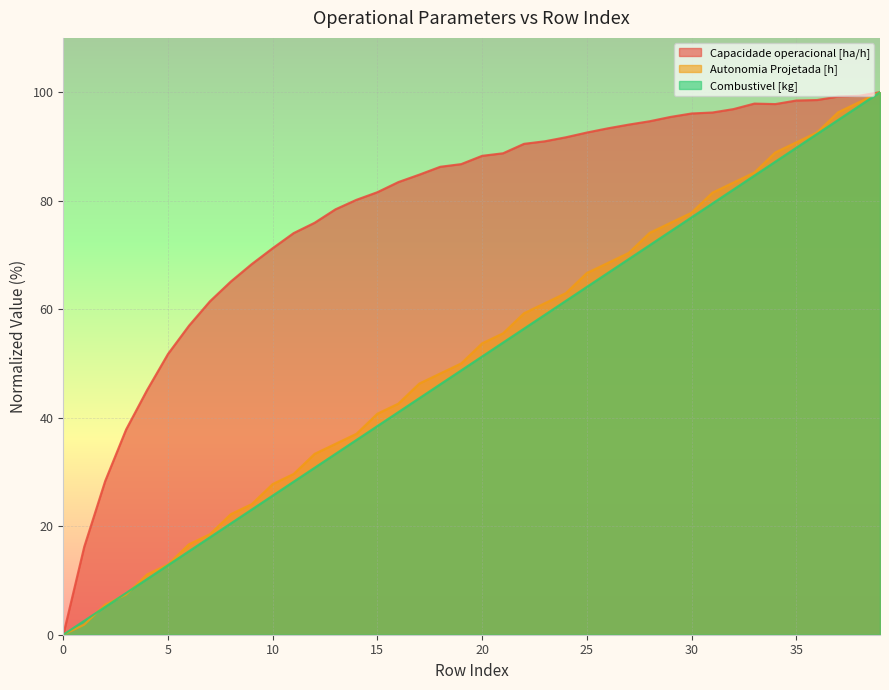

At how many categories does at least one series exceed 53?

34